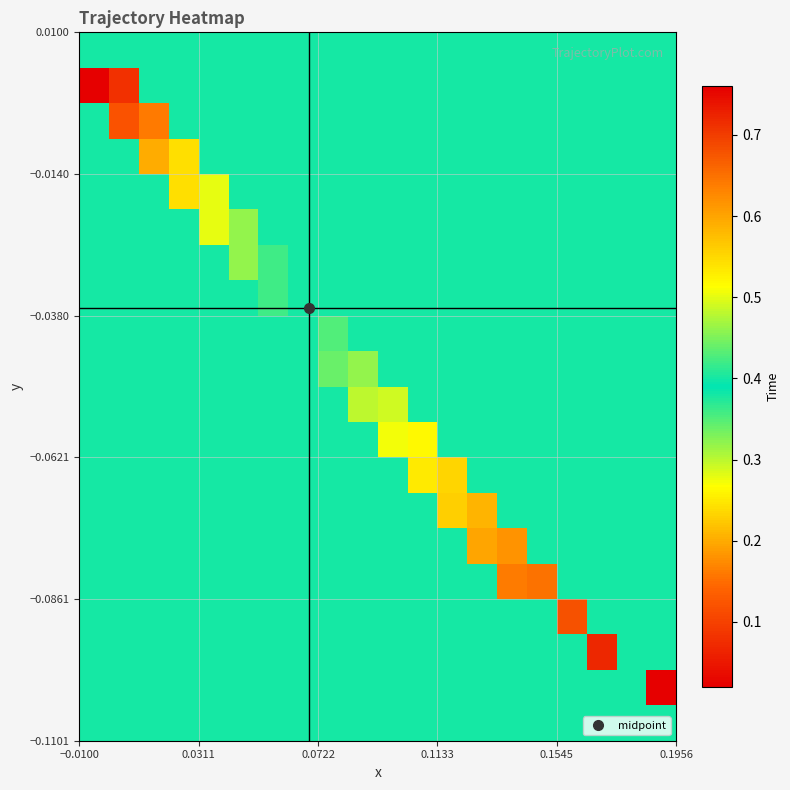

At how many categories does at least one series exceed 0?

20